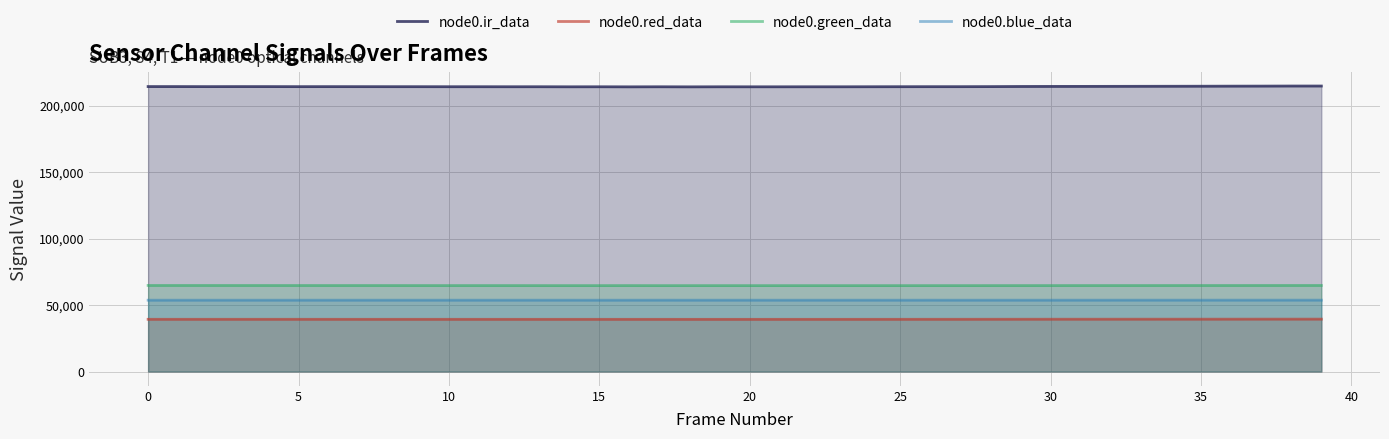

How many values in the node0.red_data series exceed 39279?

19